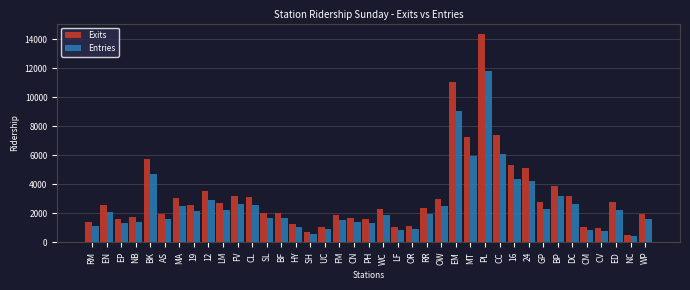

Which label corresponds to the largest value in the chart?

PL